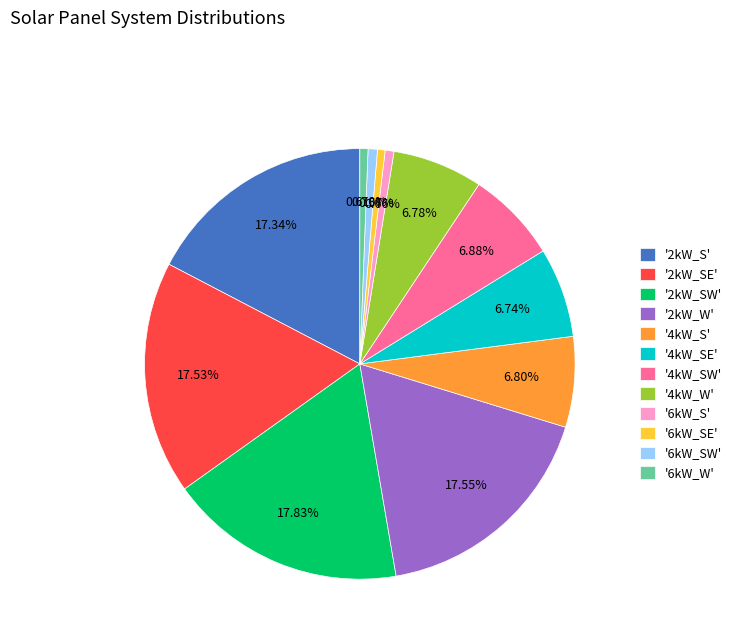

Is there any slice that represents more than half of the pie?

No